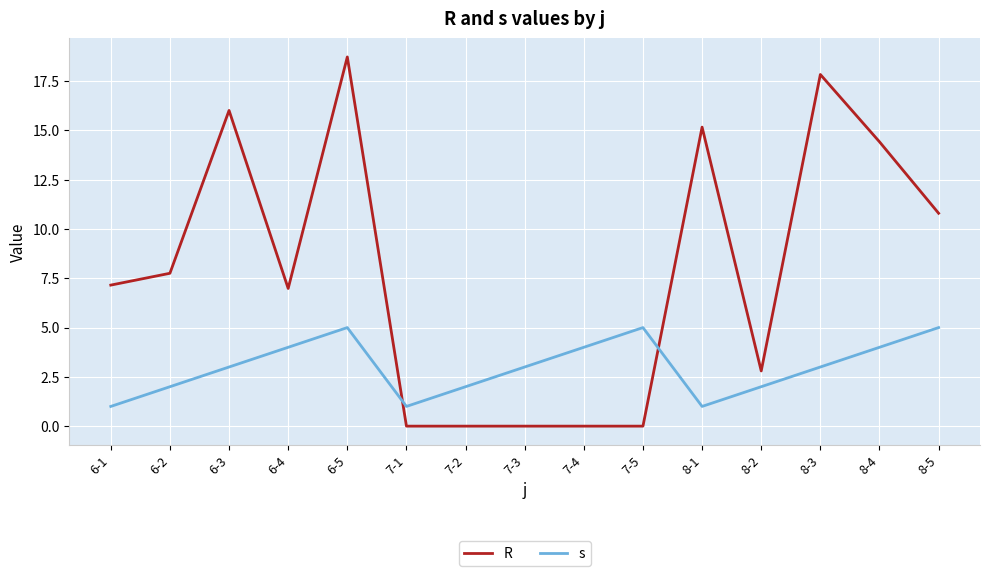

In R, how many points are higher than both neighbors (excluding endpoints)?

4